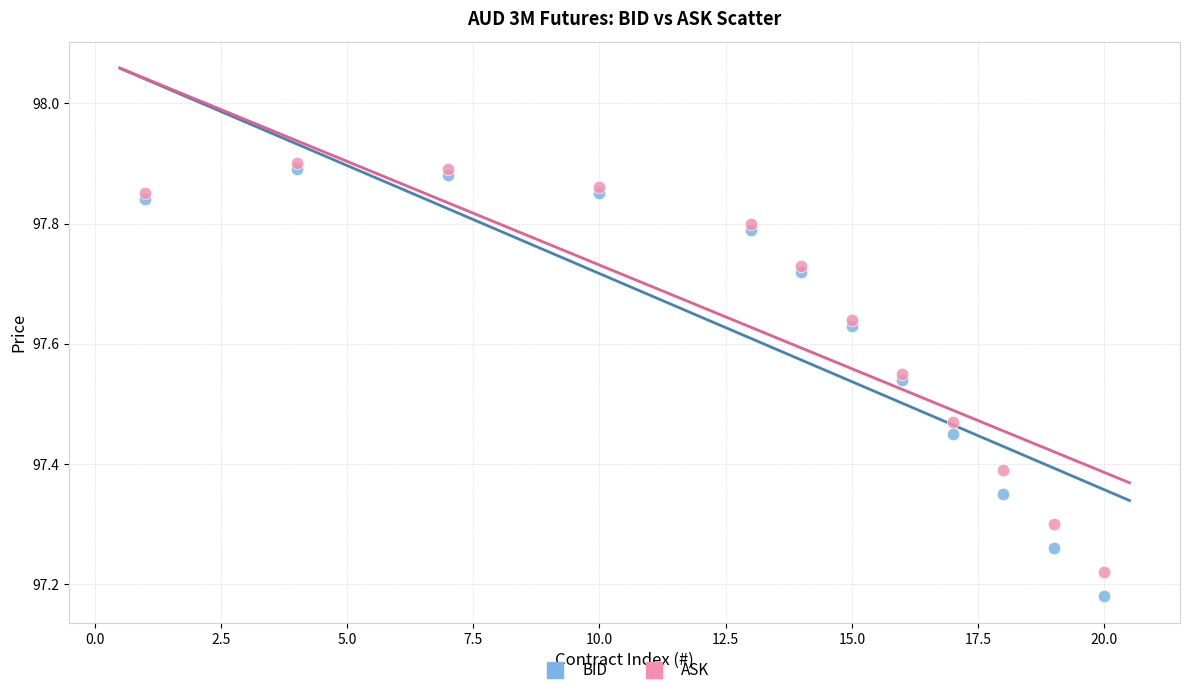

What is the X range (max minus min) for the scatter plot?

19.0